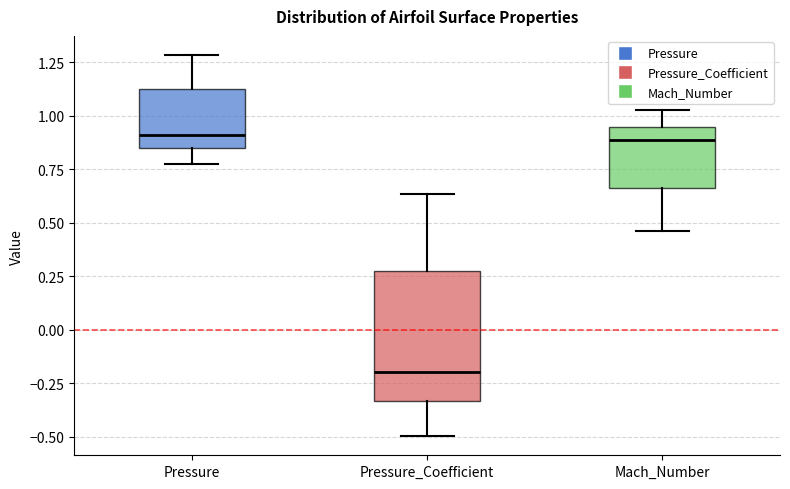

Reading left to right, read every box against the y-axis: the position of its median line, the range the box covers, and the ends of its whiskers. The values are not printed on the chart, so give them approximately, as read against the axis.

Pressure: median 0.90, box 0.85 to 1.10, whiskers 0.80 to 1.30
Pressure_Coefficient: median -0.20, box -0.35 to 0.30, whiskers -0.50 to 0.65
Mach_Number: median 0.90, box 0.65 to 0.95, whiskers 0.45 to 1.05